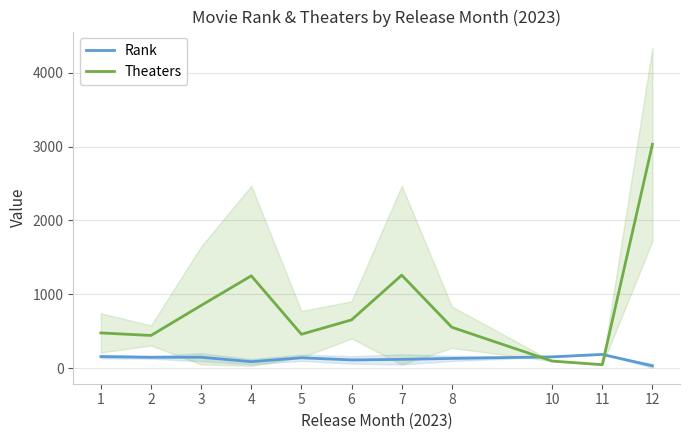

At how many categories does at least one series exceed 1366?

1